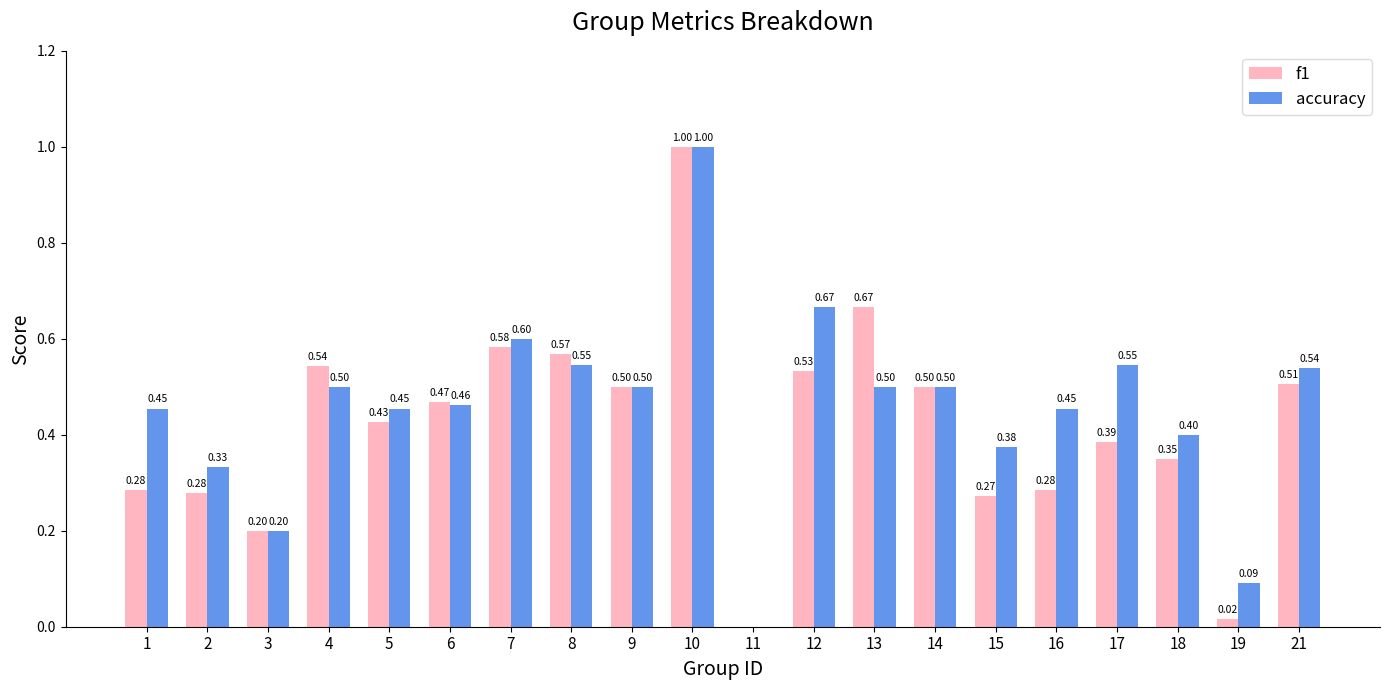

Are the bars grouped side by side (vs. stacked)?

Yes